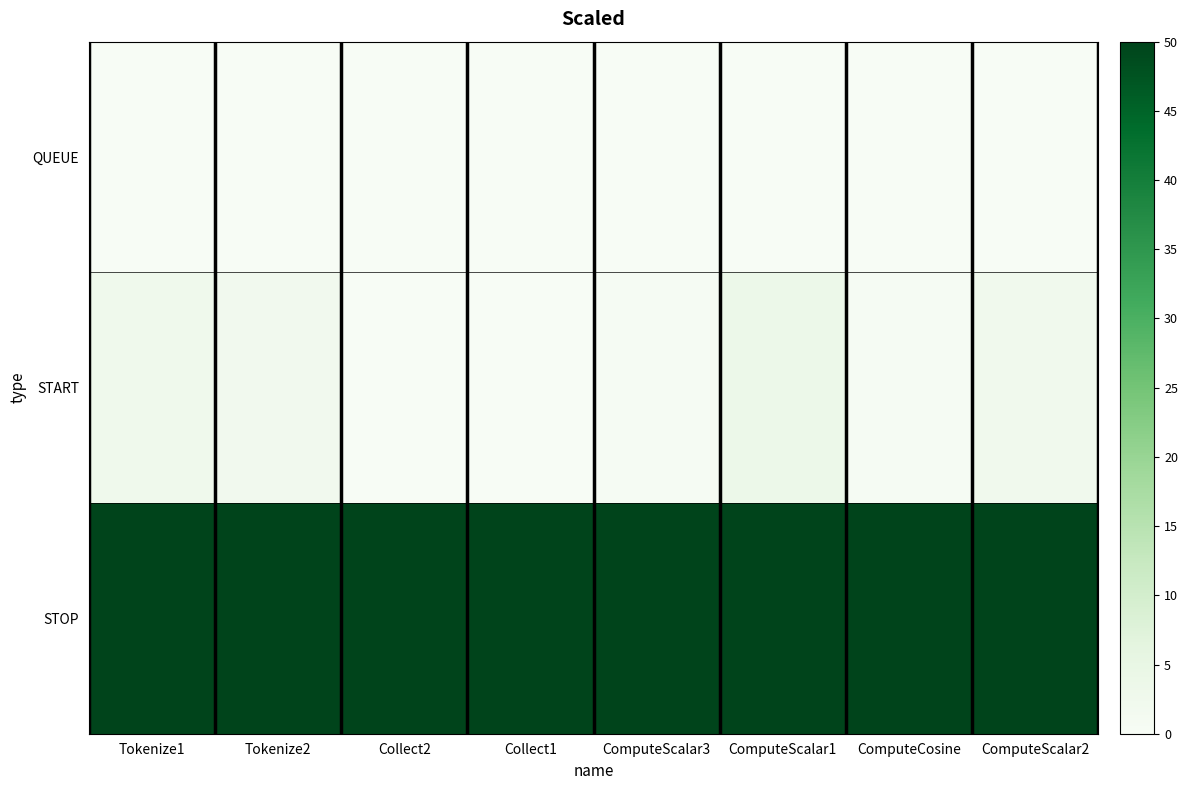

Which series has the widest spread of values?

START